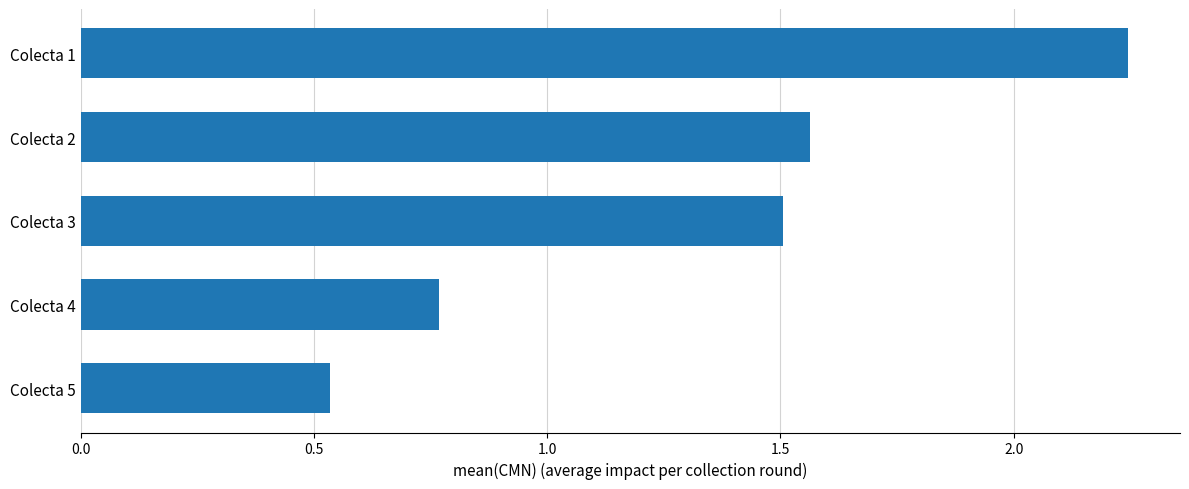

Which category has the lowest value across all series?

Colecta 5